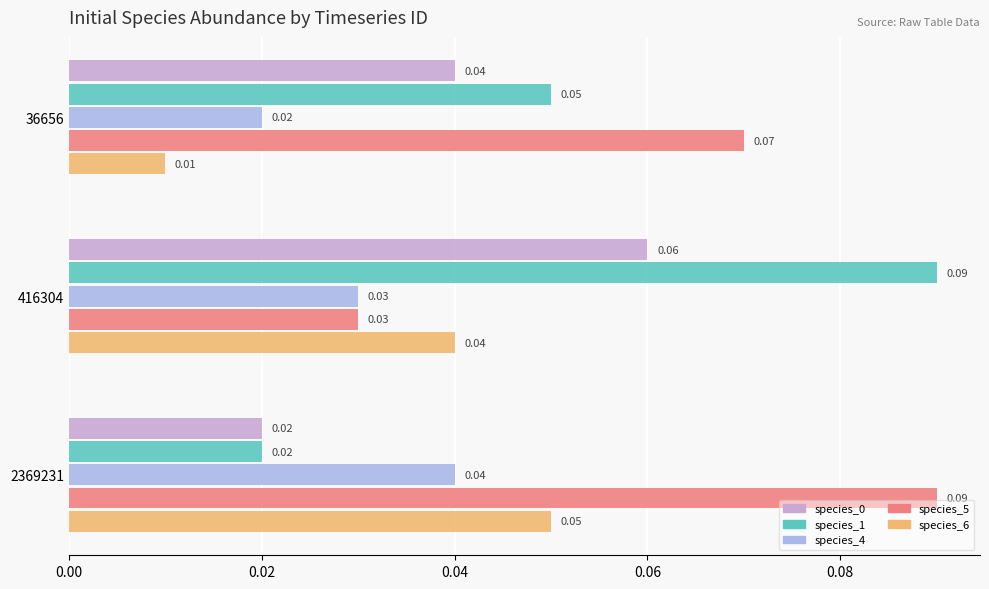

List the labels in order of species_1 value, smallest first.

2369231, 36656, 416304